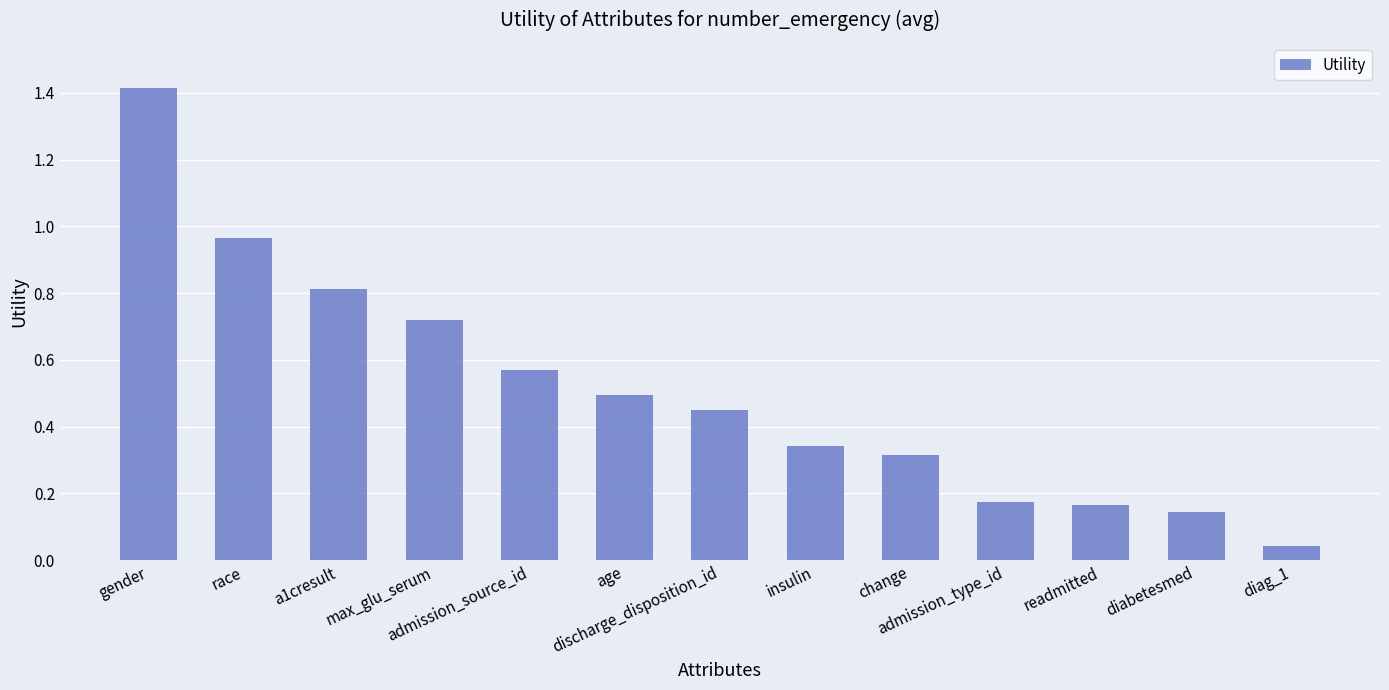

What is the sum of the values at gender and a1cresult?

2.2